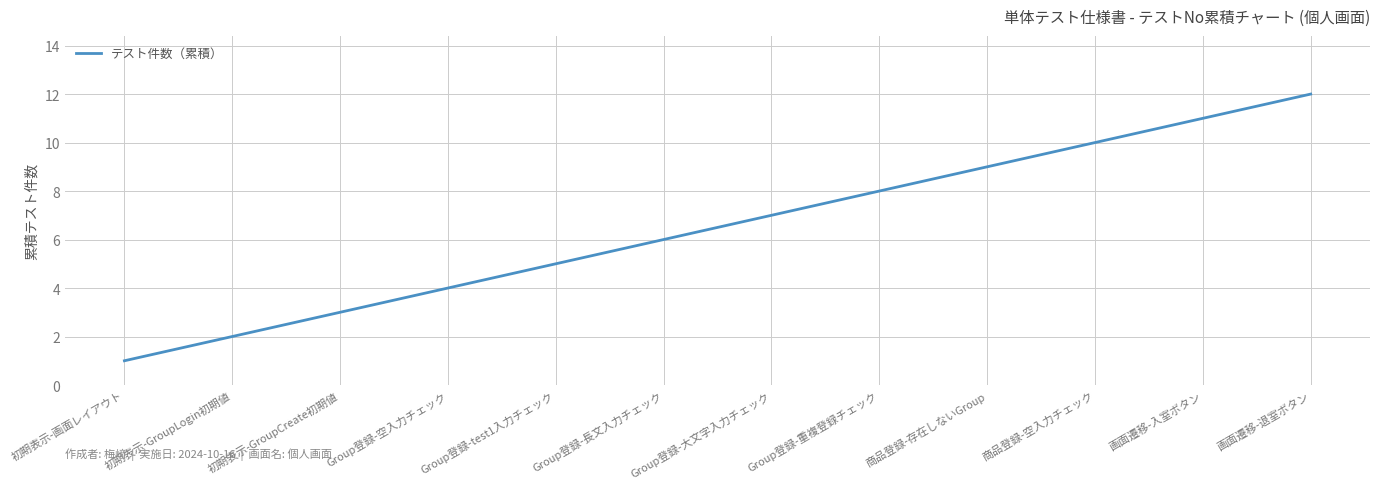

True or false: the data has more than 2 interior local peaks.

False